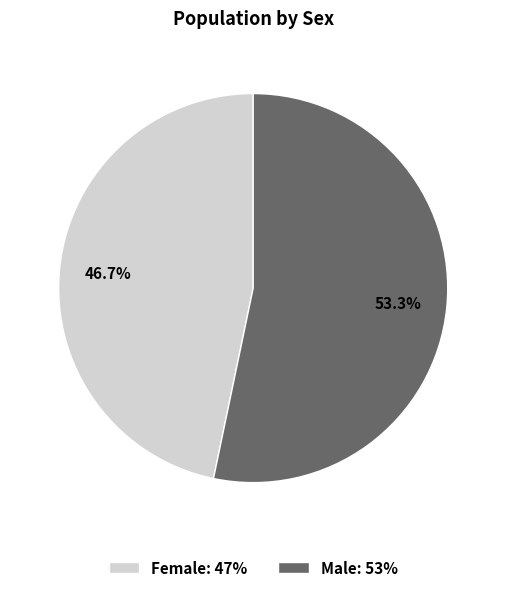

True or false: Male accounts for 45% of the total.

False